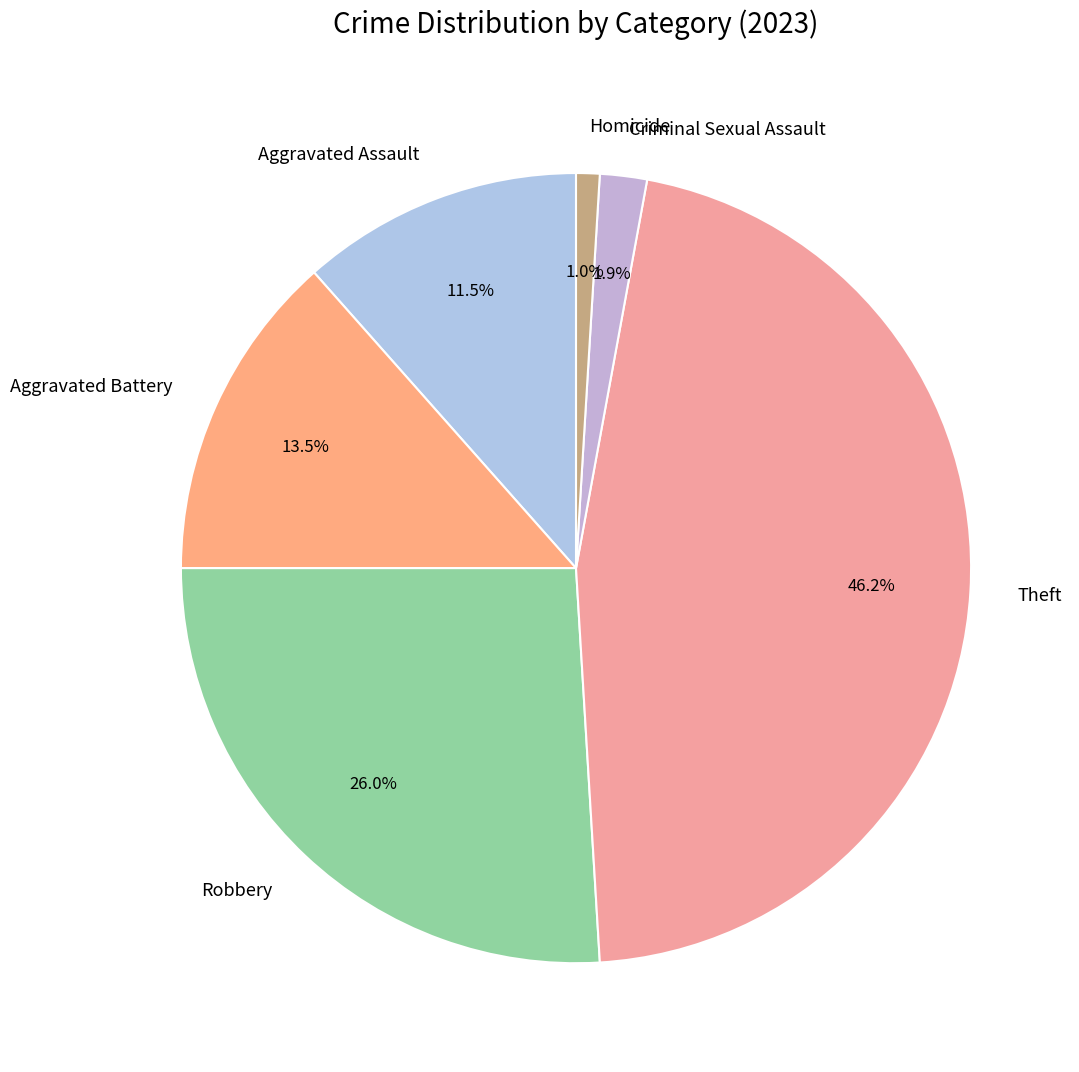

Which category has the biggest portion of the pie?

Theft